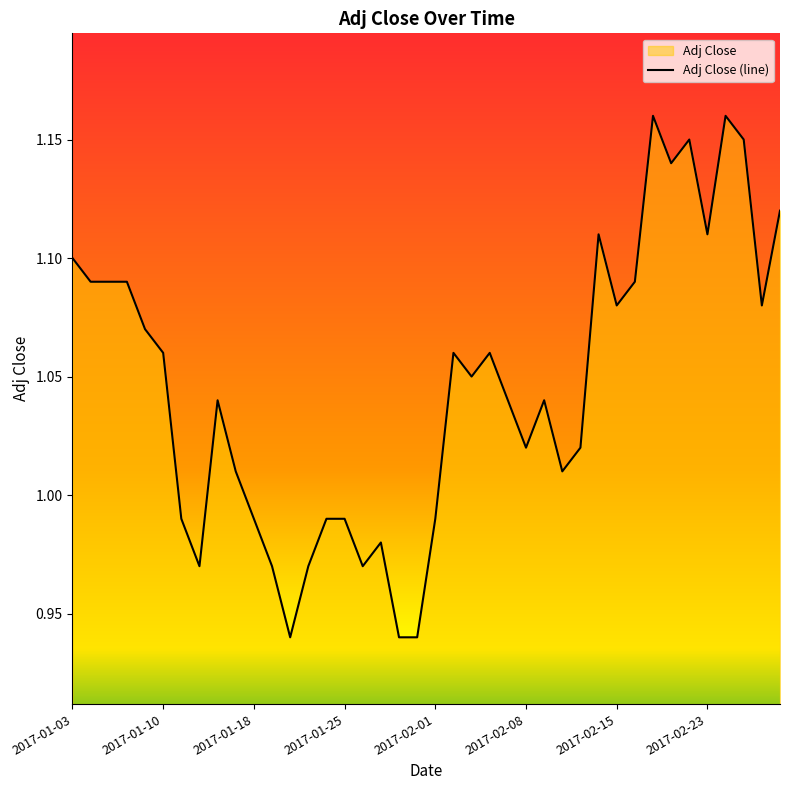

The value at 2017-01-25 is 0.6. True or false?

False